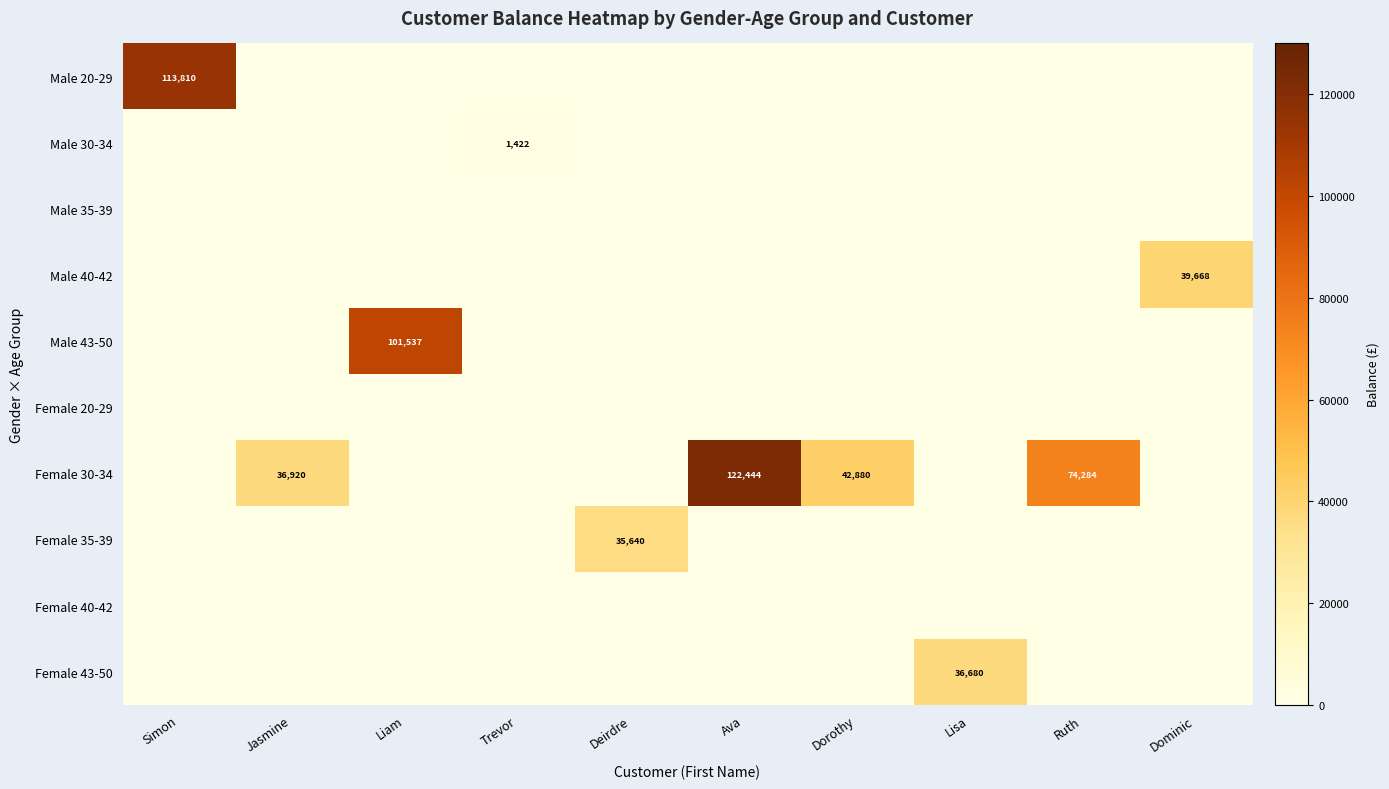

What is the maximum value shown in the chart?

122443.8